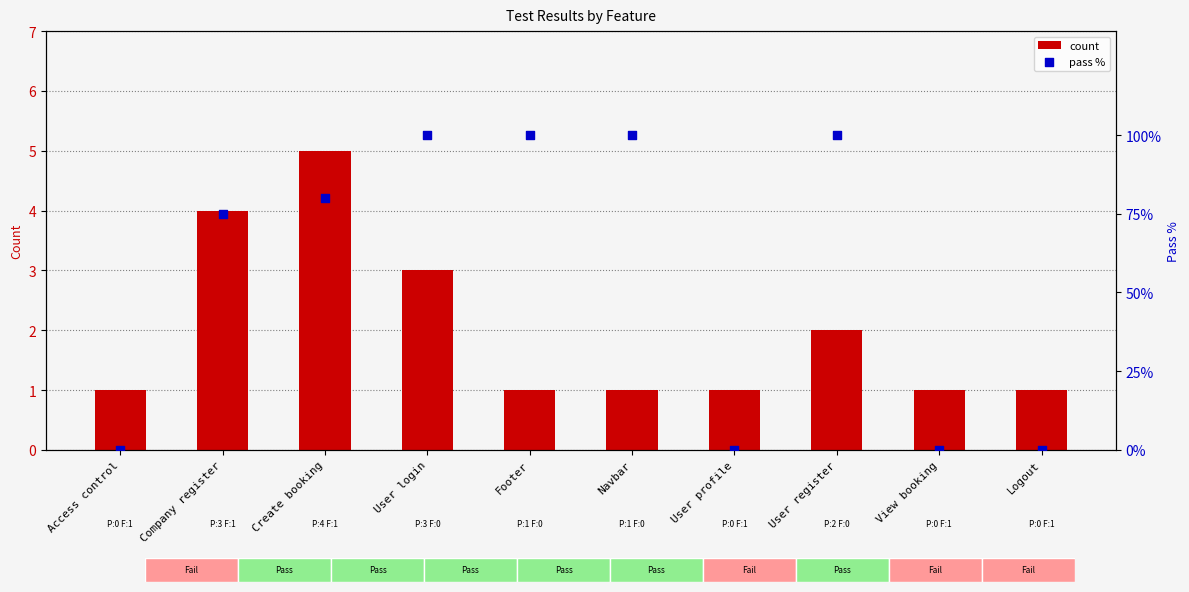

Which series contains the lowest Y value?

pass %